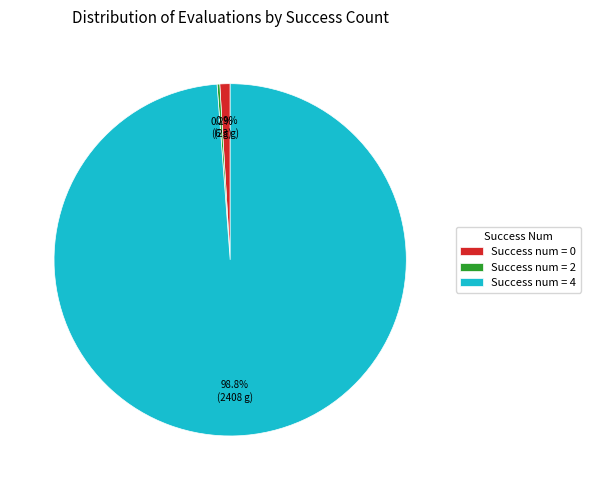

Between Success num = 4 and Success num = 0, which is larger?

Success num = 4